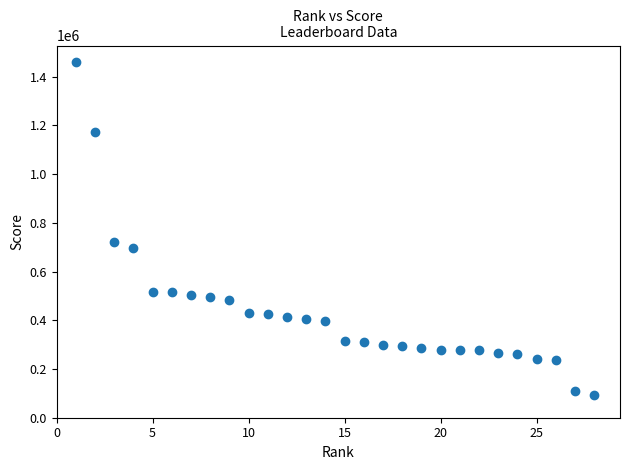

What is the range of X values (max minus min)?

27